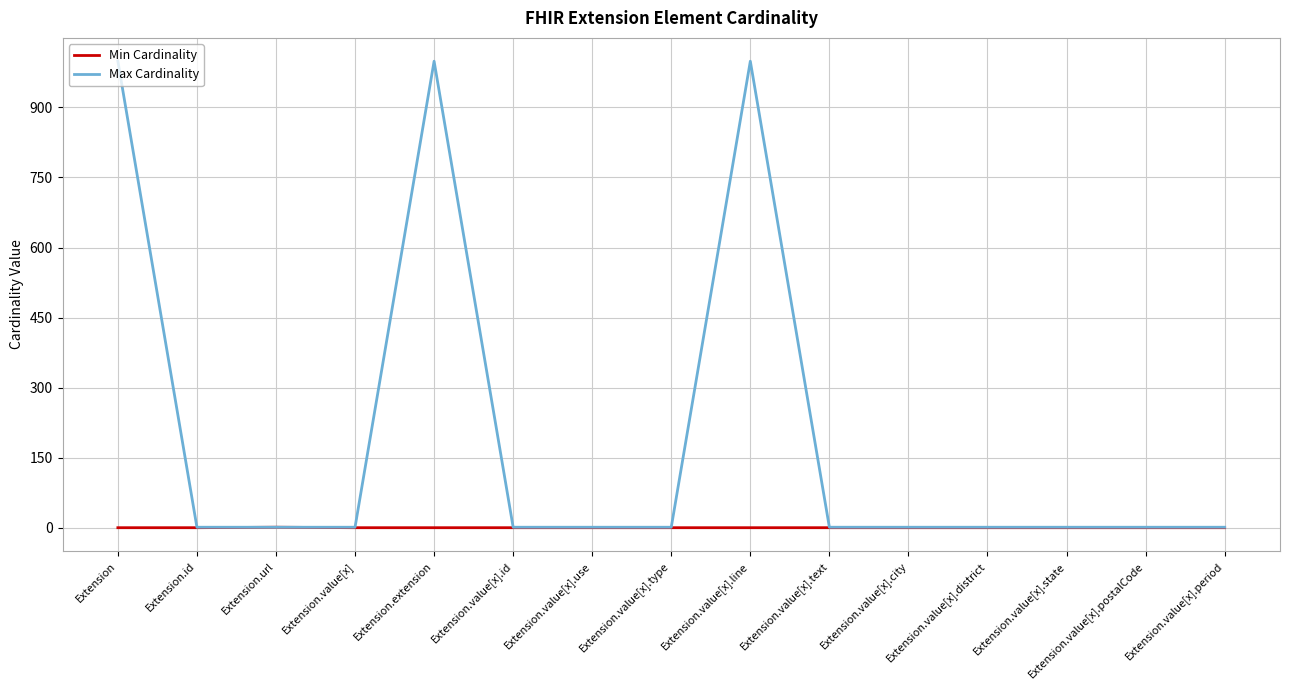

Rank the series by their maximum value, from highest to lowest.

Max Cardinality, Min Cardinality